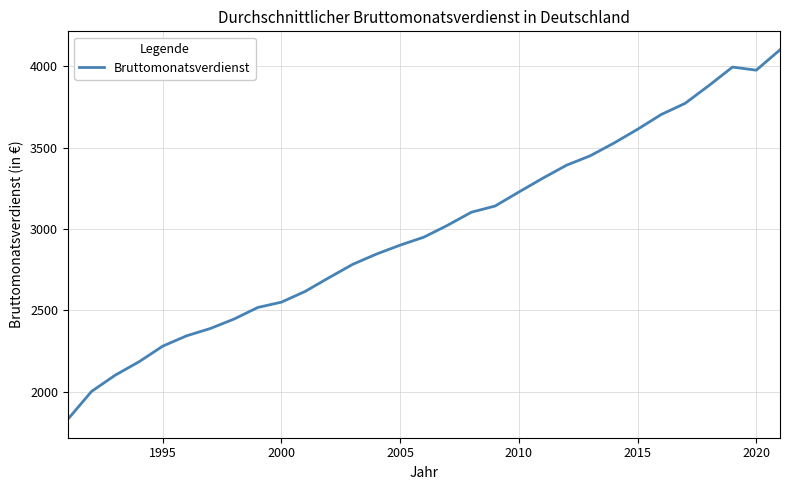

How many values are below 2950?

15